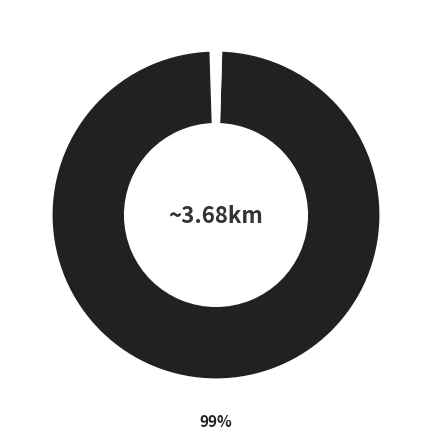

Does any single category account for the majority?

Yes